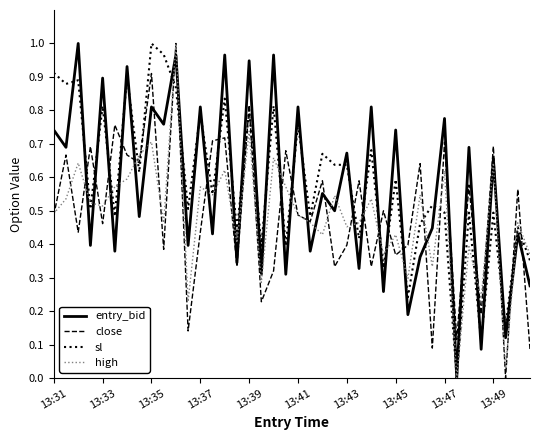

How many lines are shown in the chart?

4